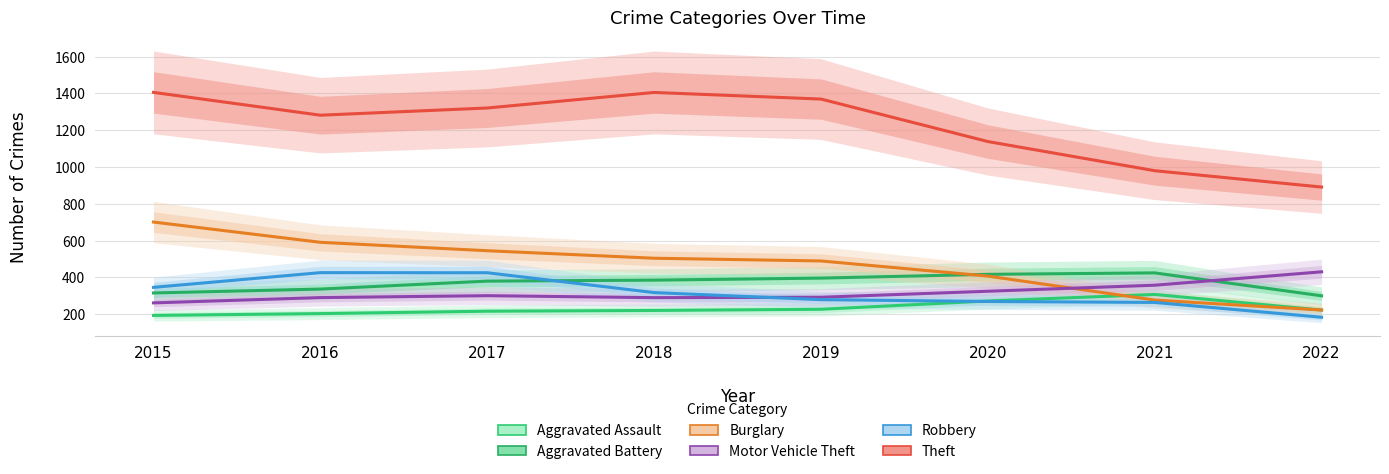

True or false: Aggravated Assault and Aggravated Battery intersect in this chart.

False